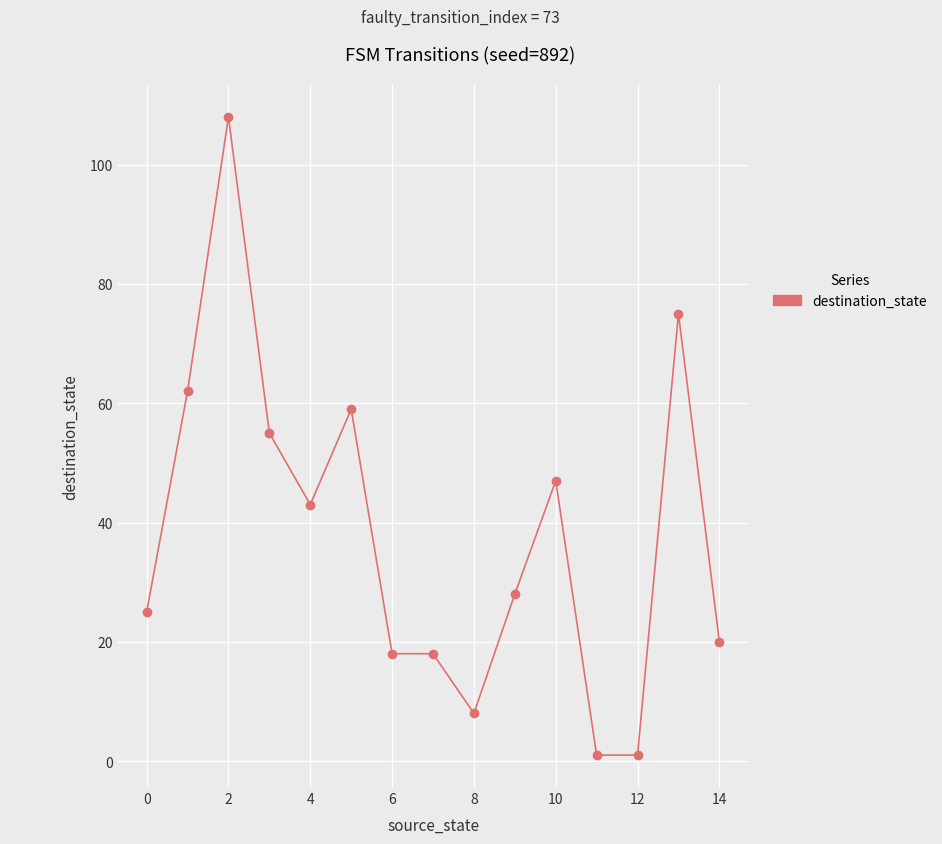

True or false: there are more than 0 points higher than both neighbors.

True